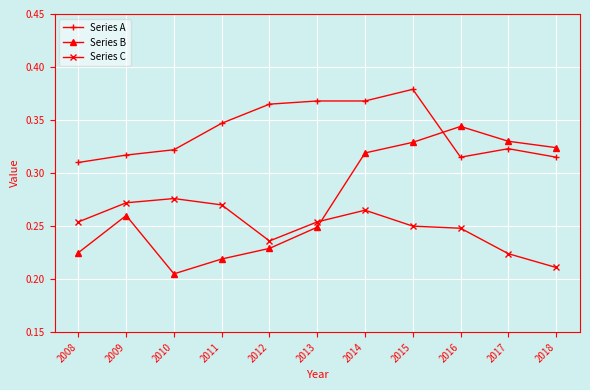

List the series in order of their peak value, highest first.

Series A, Series B, Series C